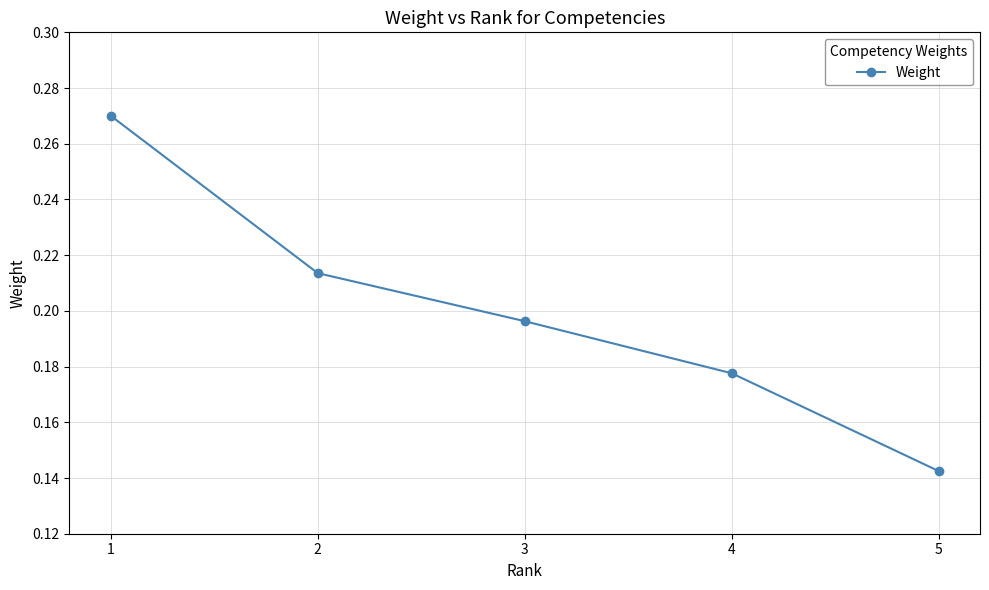

Where is the data nearest to the value 0?

5